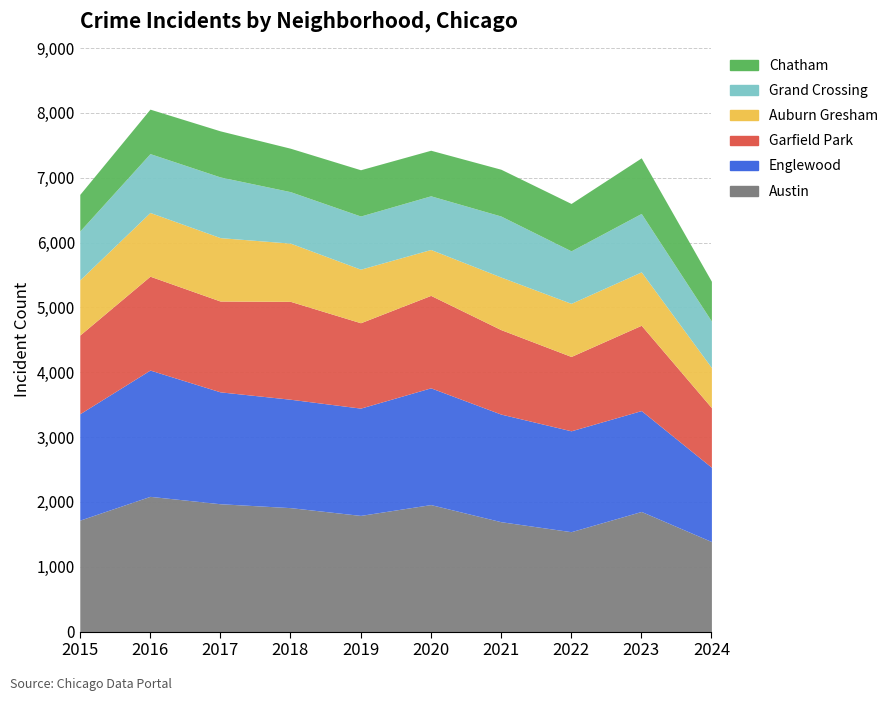

What are all the series names shown in the legend?

Austin, Englewood, Garfield Park, Auburn Gresham, Grand Crossing, Chatham